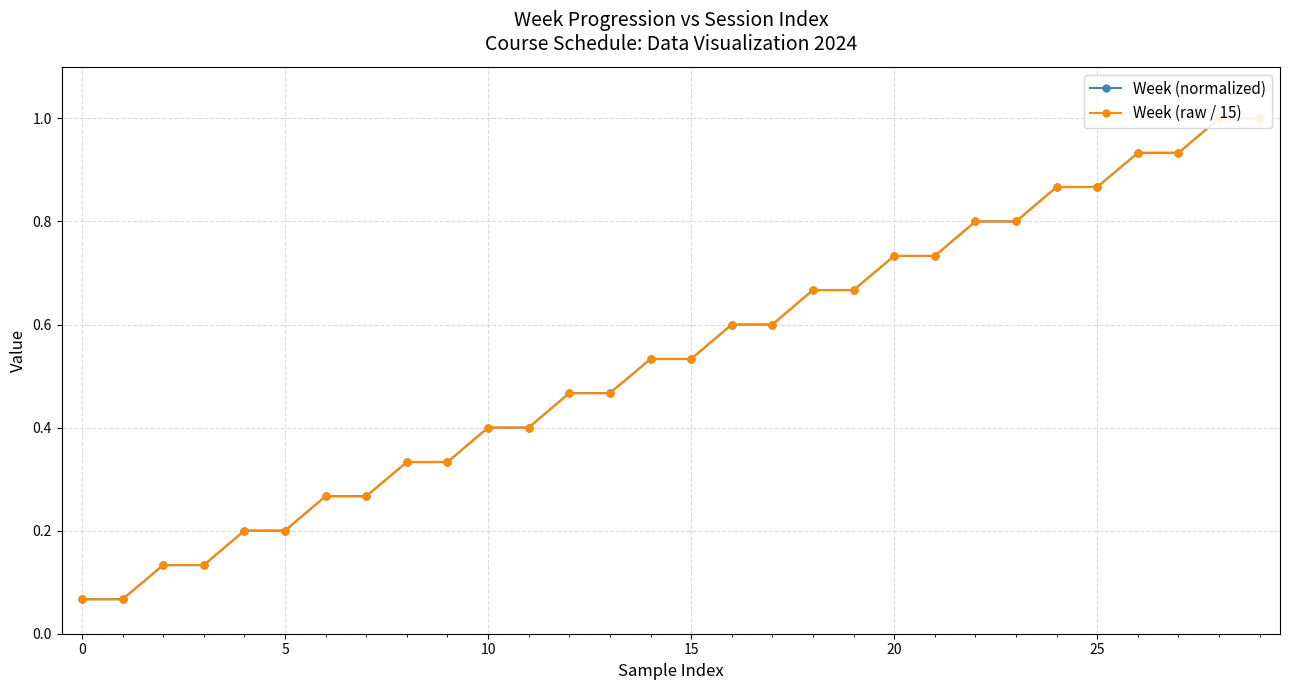

At how many categories does at least one series exceed 0?

30